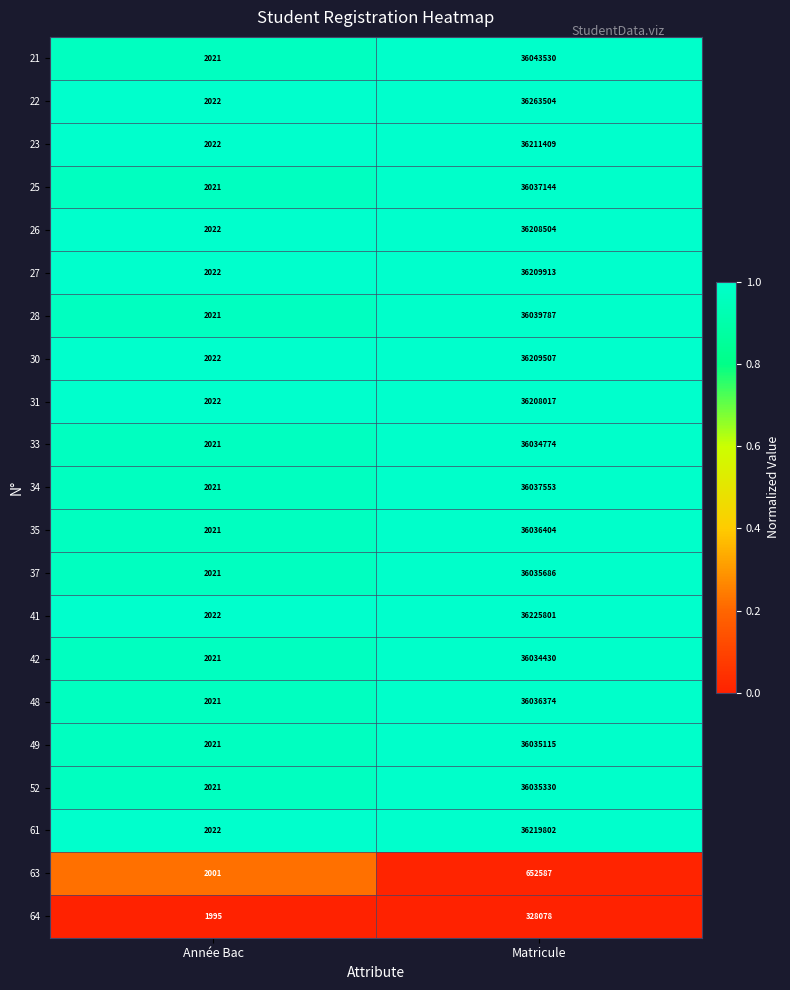

What is the lowest value of the 30 series?

2022